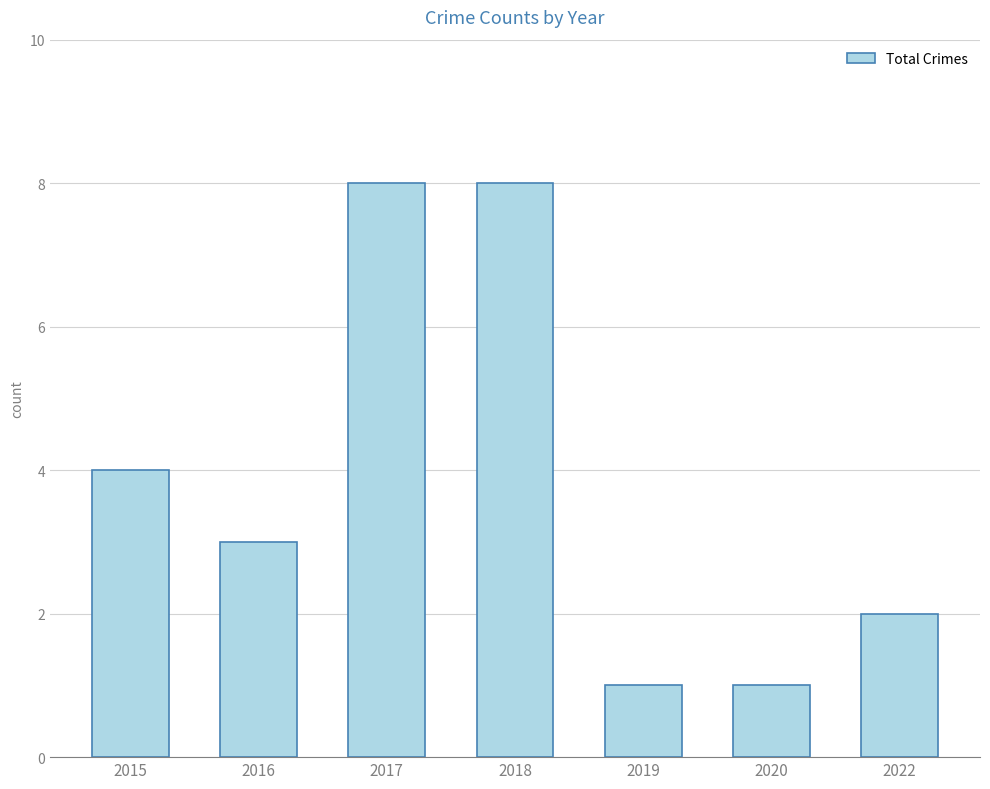

What is the sum of all values?

27